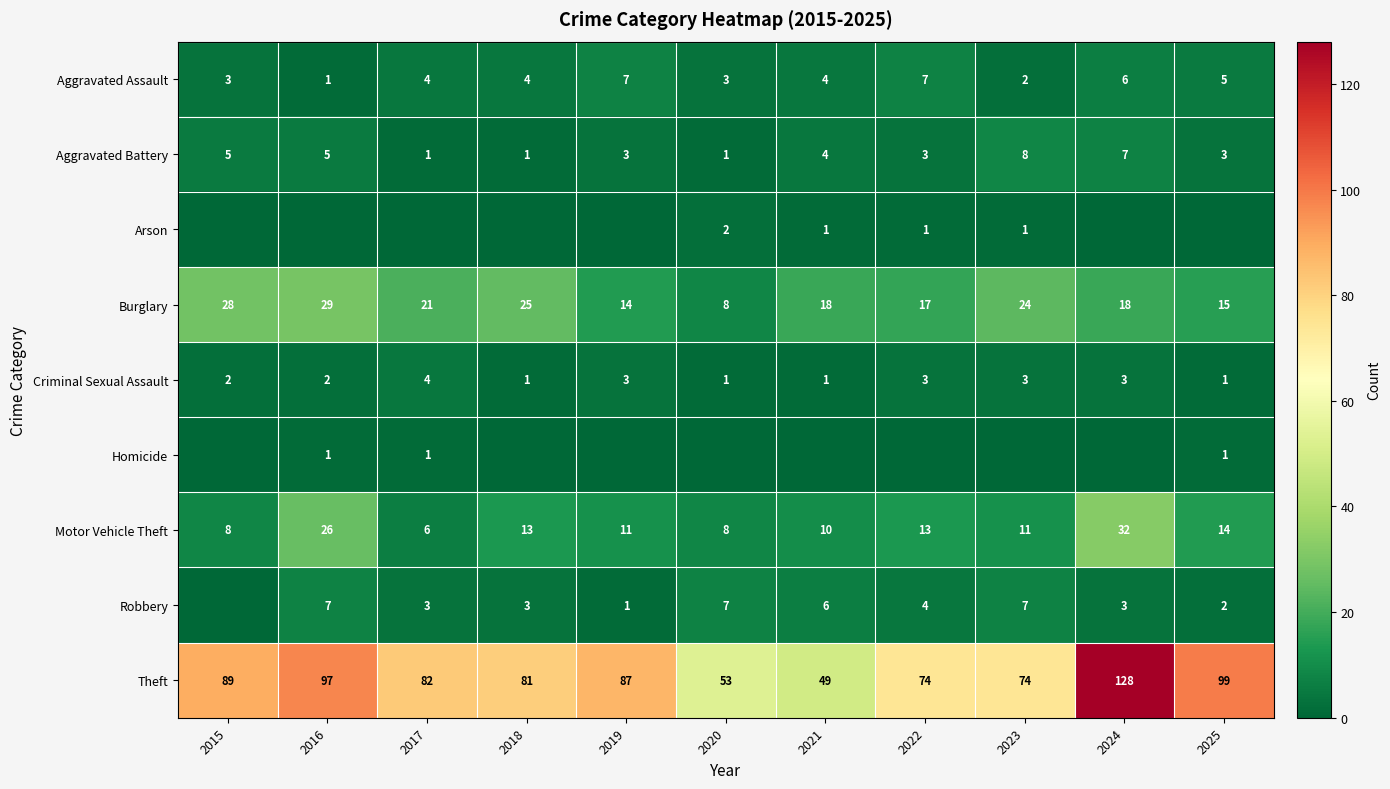

How many Aggravated Assault values are between 3 and 6?

7